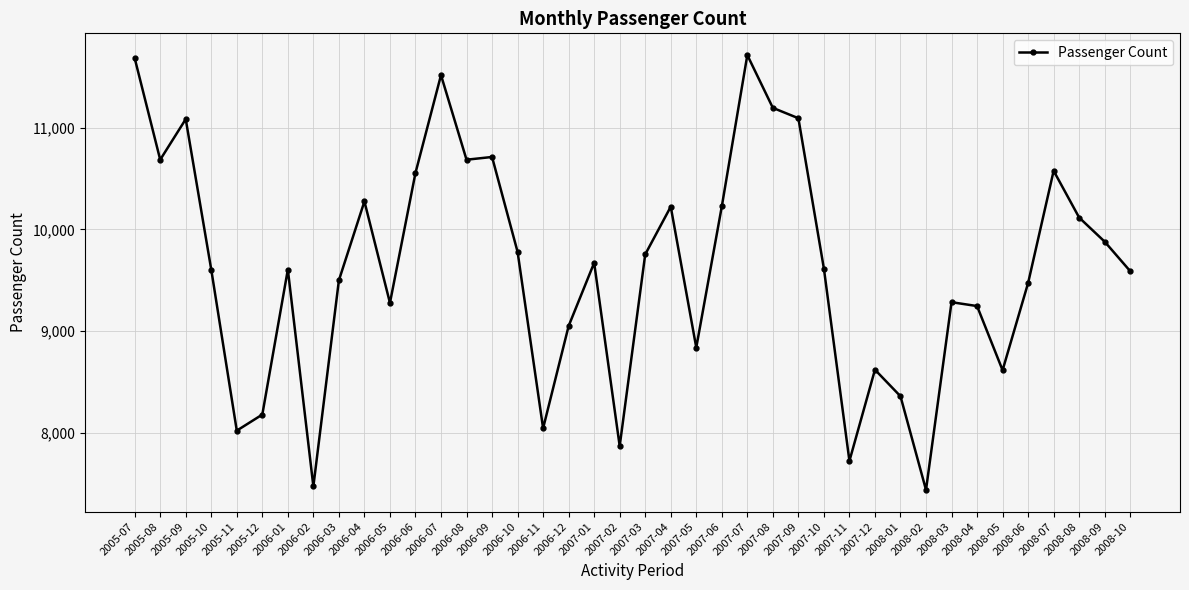

What is the minimum value shown in the chart?

7438